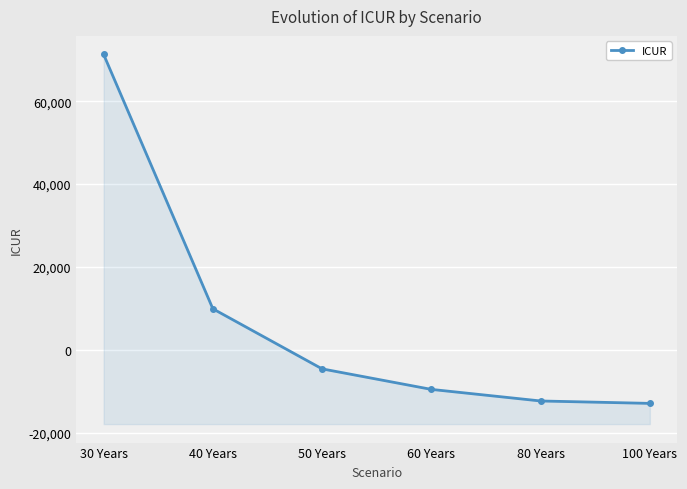

Reading left to right, list all the values displayed in this chart.

71320.9	9910.0	-4593.8	-9548.5	-12343.9	-12925.4